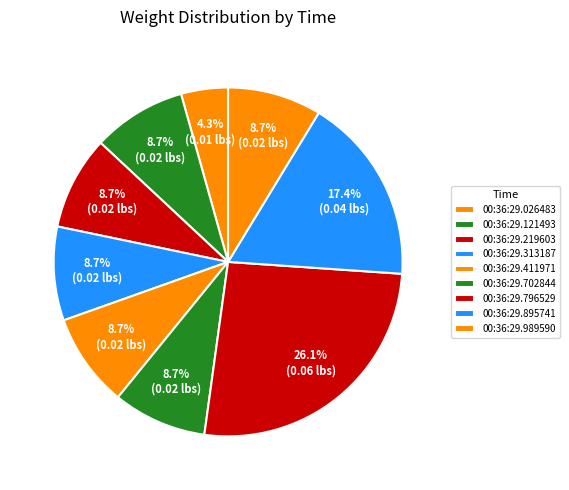

Is there a majority slice in this chart?

No